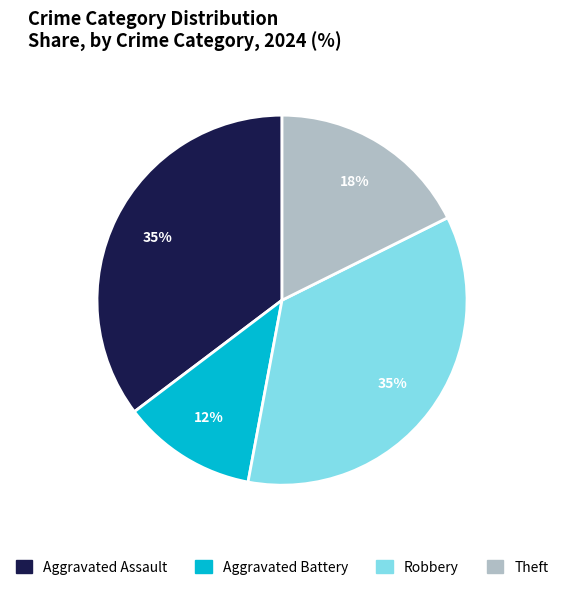

Combined, do Aggravated Battery and Theft account for over 50%?

No